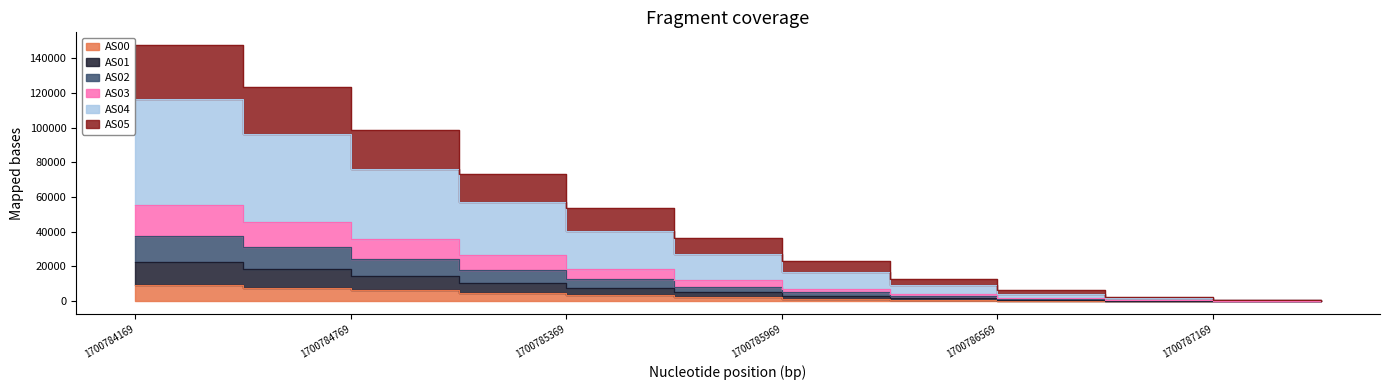

How many values in the AS03 series are below 5060?

6